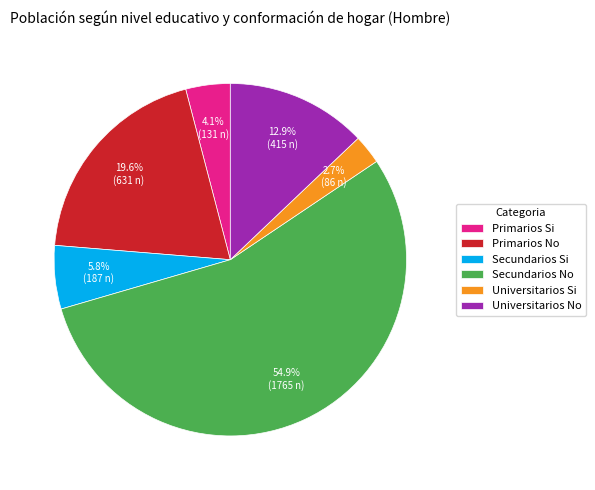

Is Secundarios No the majority of the pie?

Yes